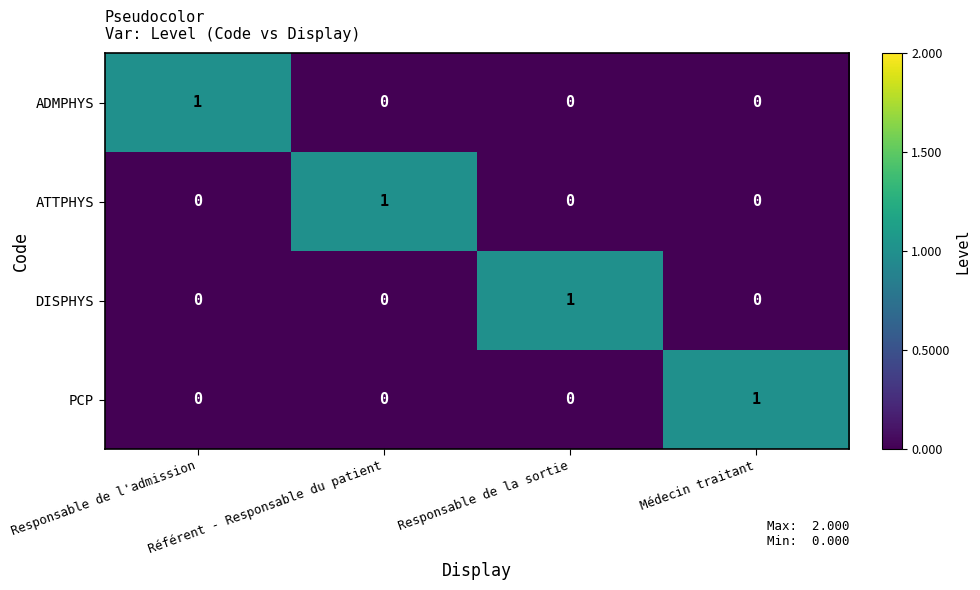

How many data points does each series have?

4